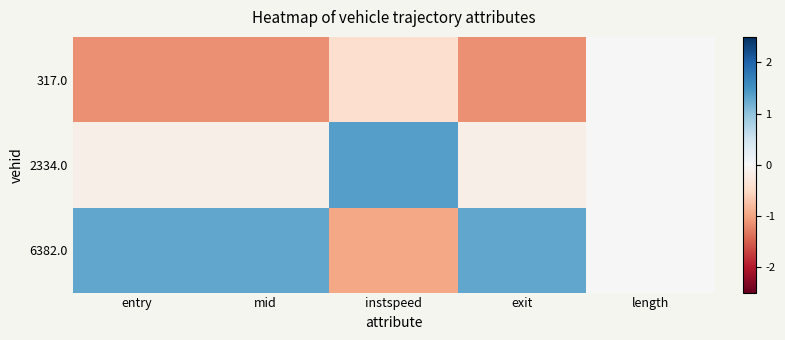

How many values in 2334.0 are below zero?

3